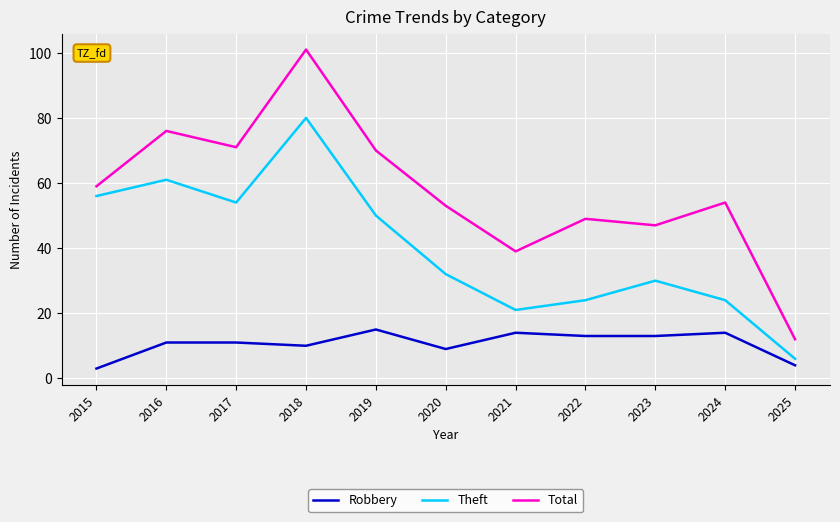

At 2025, list the series in order from largest to smallest.

Total, Theft, Robbery